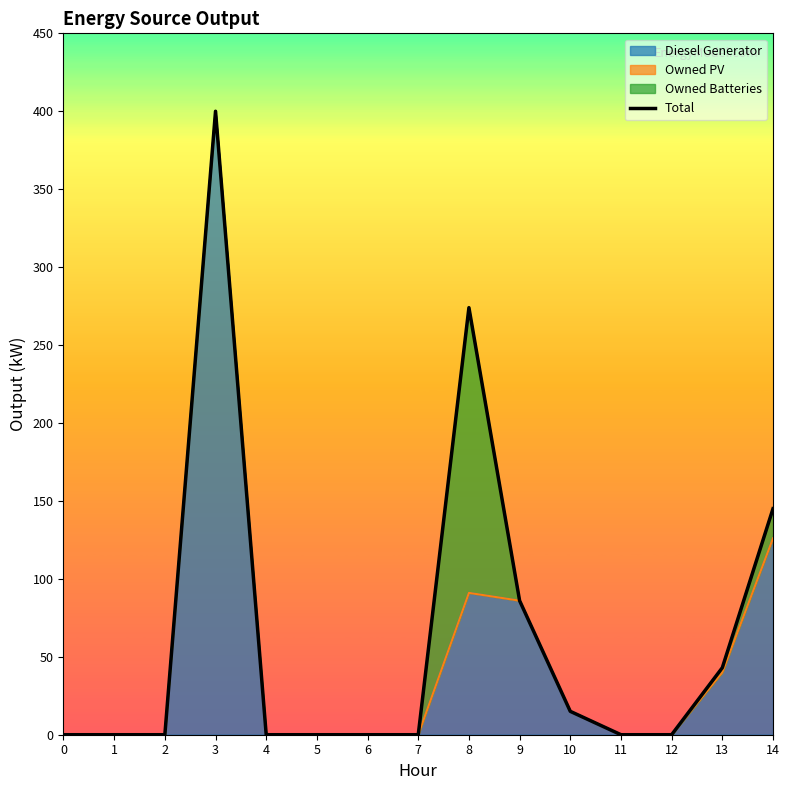

How many points are higher than both their immediate neighbors (excluding endpoints)?

2